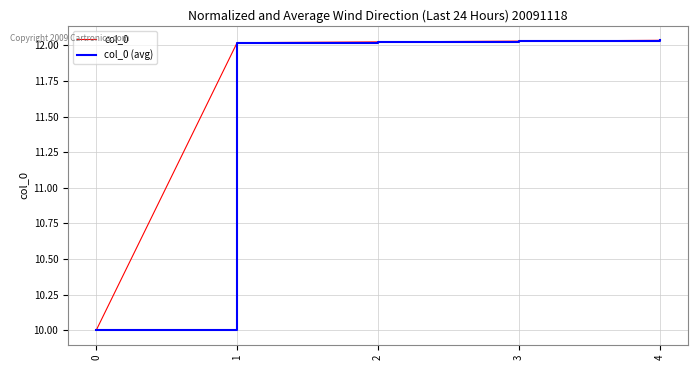

Reading left to right, what are all the values shown in this chart?

col_0: 10.0	12.0	12.0	12.0	12.0
col_0 (avg): 10.0	12.0	12.0	12.0	12.0